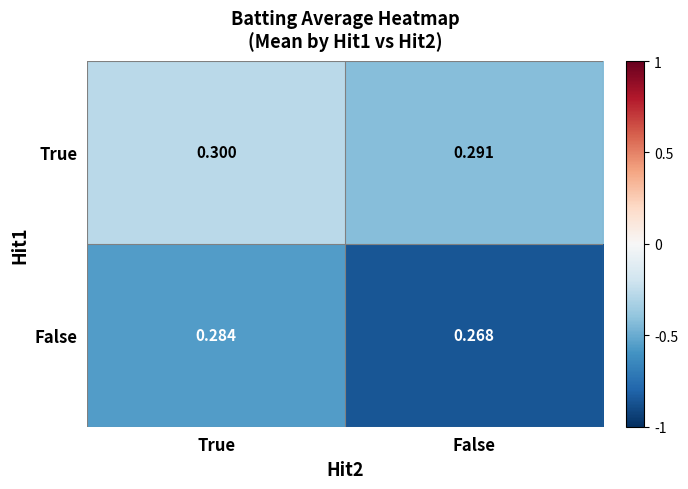

List the series in order of their peak value, highest first.

True, False